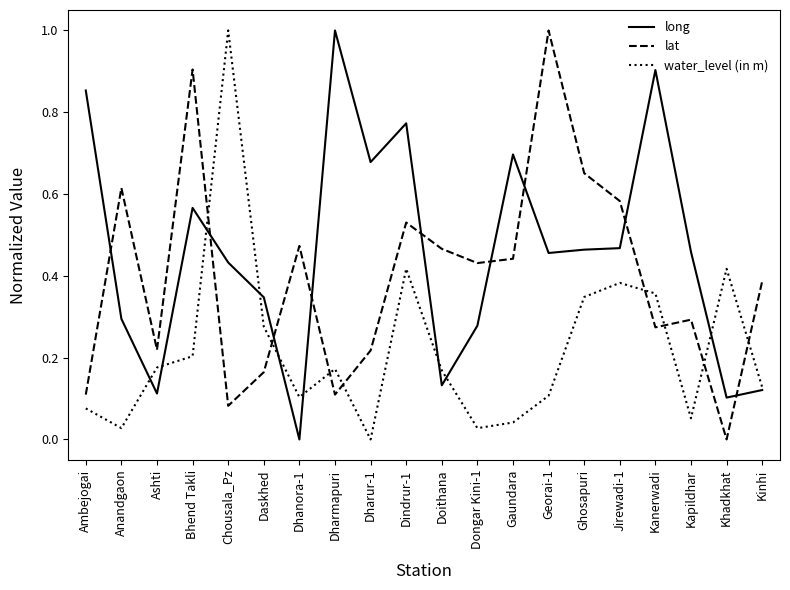

Is it true that long equals 0.2 at Jirewadi-1?

False